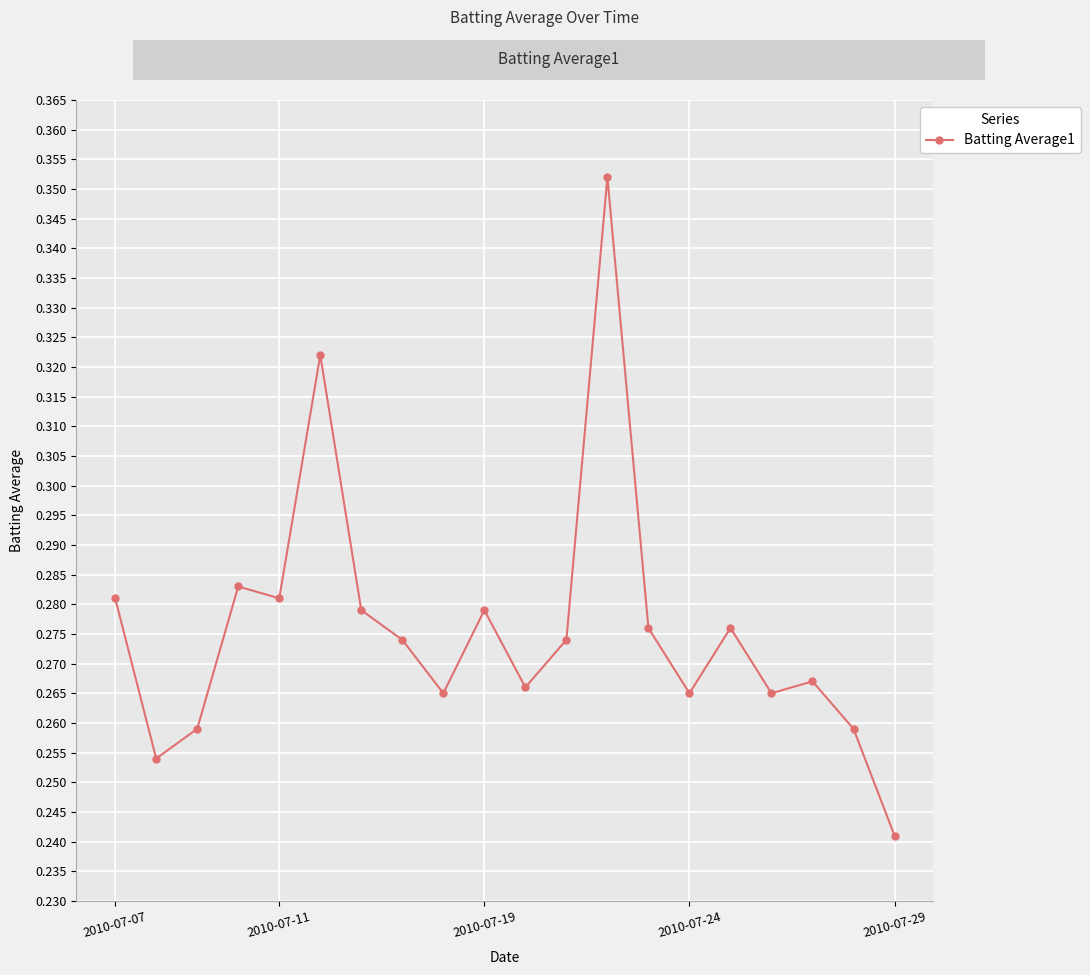

True or false: the data has more than 0 interior local peaks.

True